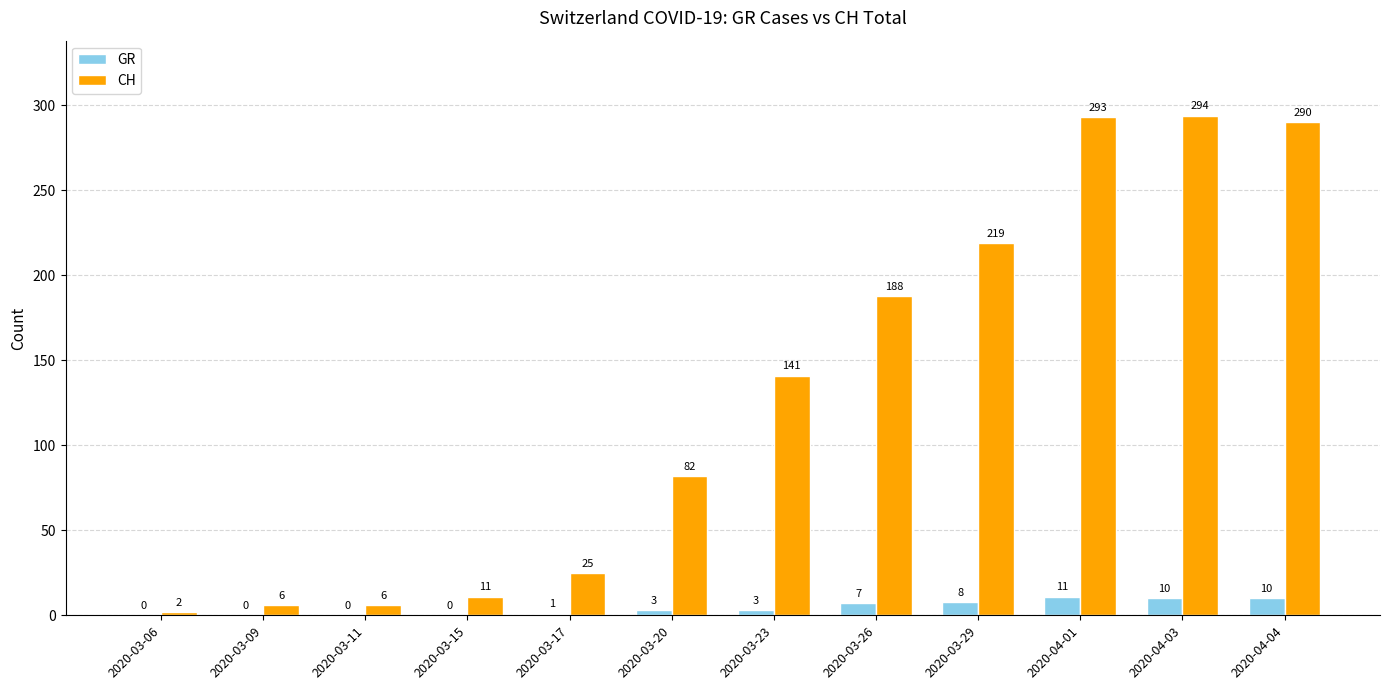

The value of GR at 2020-03-17 is 1. True or false?

True